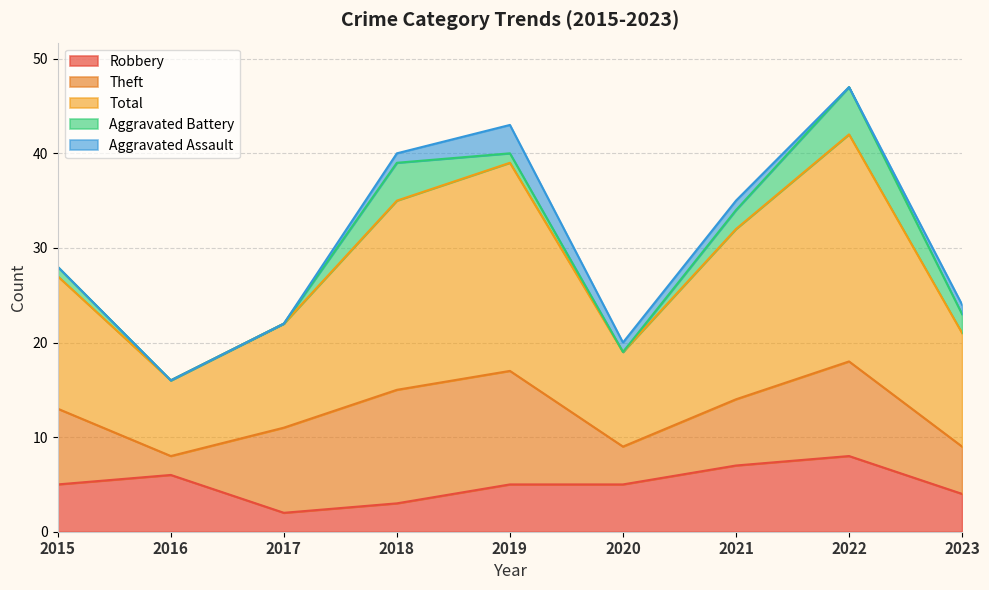

The value of Aggravated Assault at 2021 is 1. True or false?

False